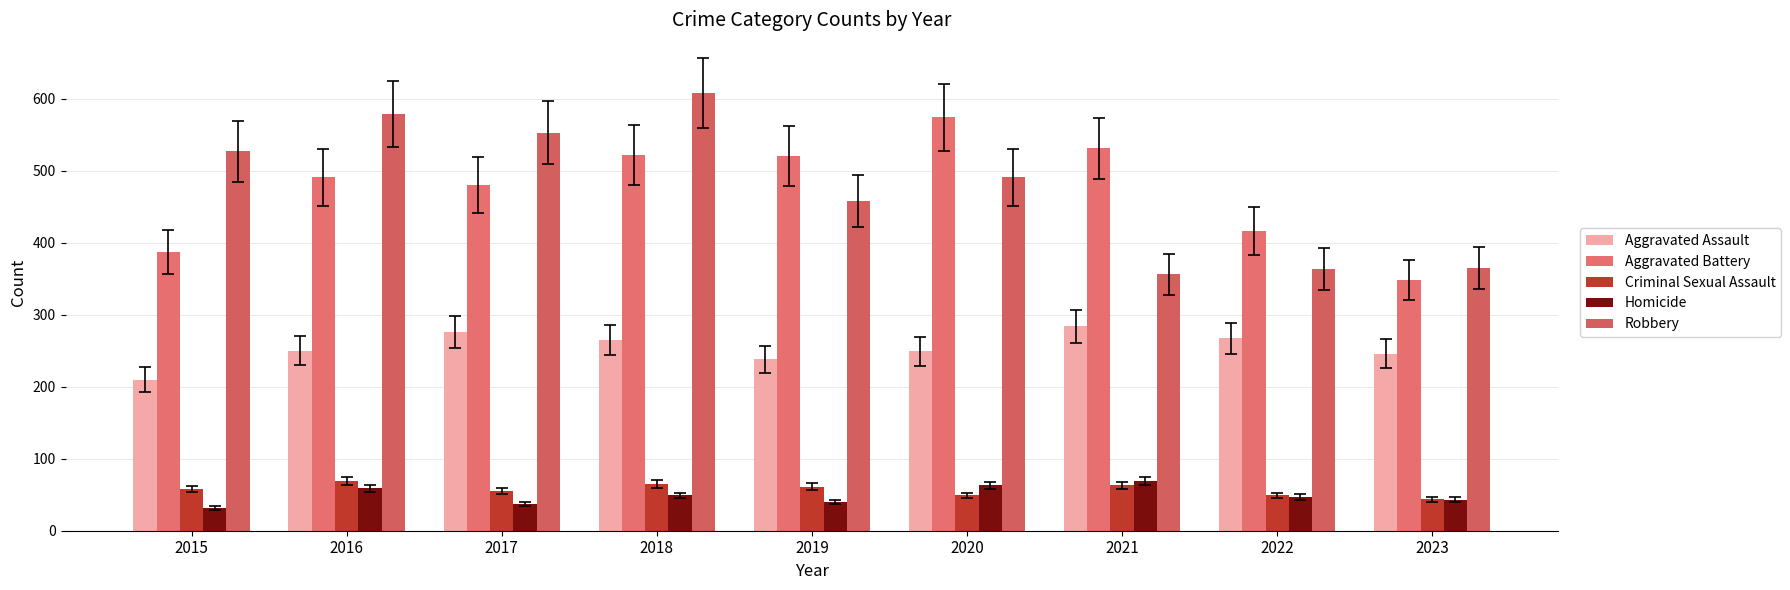

How many series are shown in this chart?

5